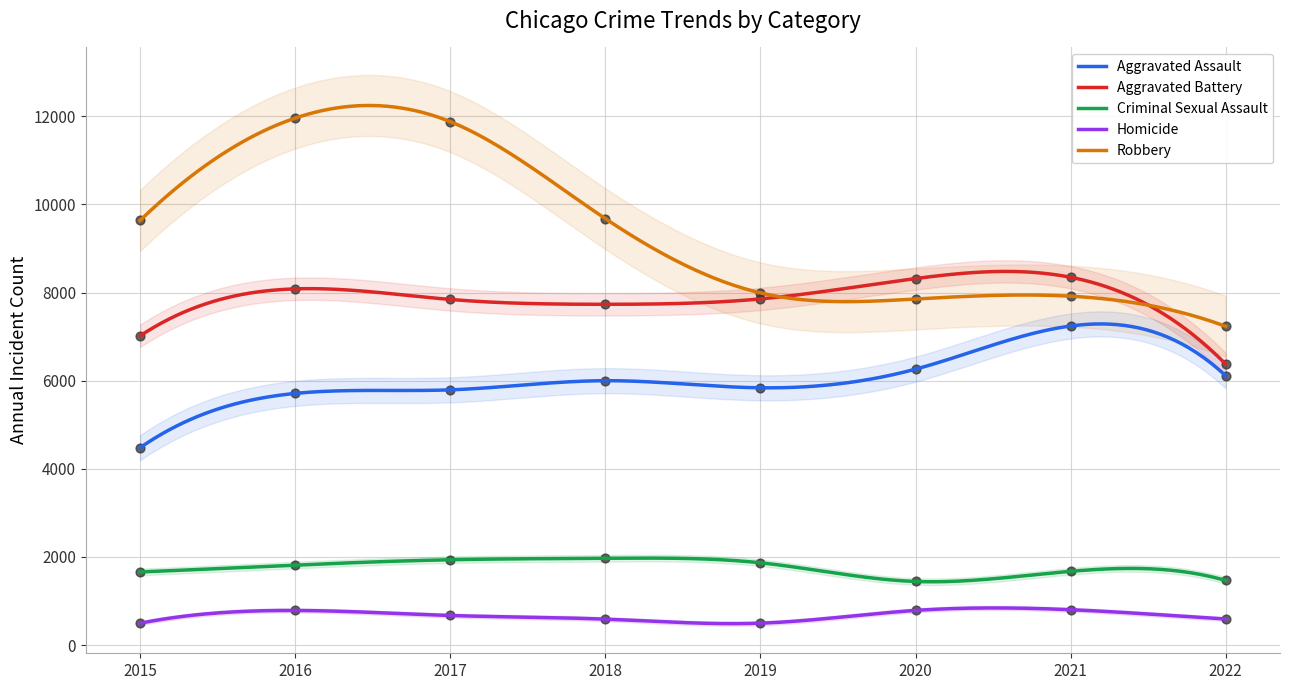

What is the total value across all series at 2015?

23292